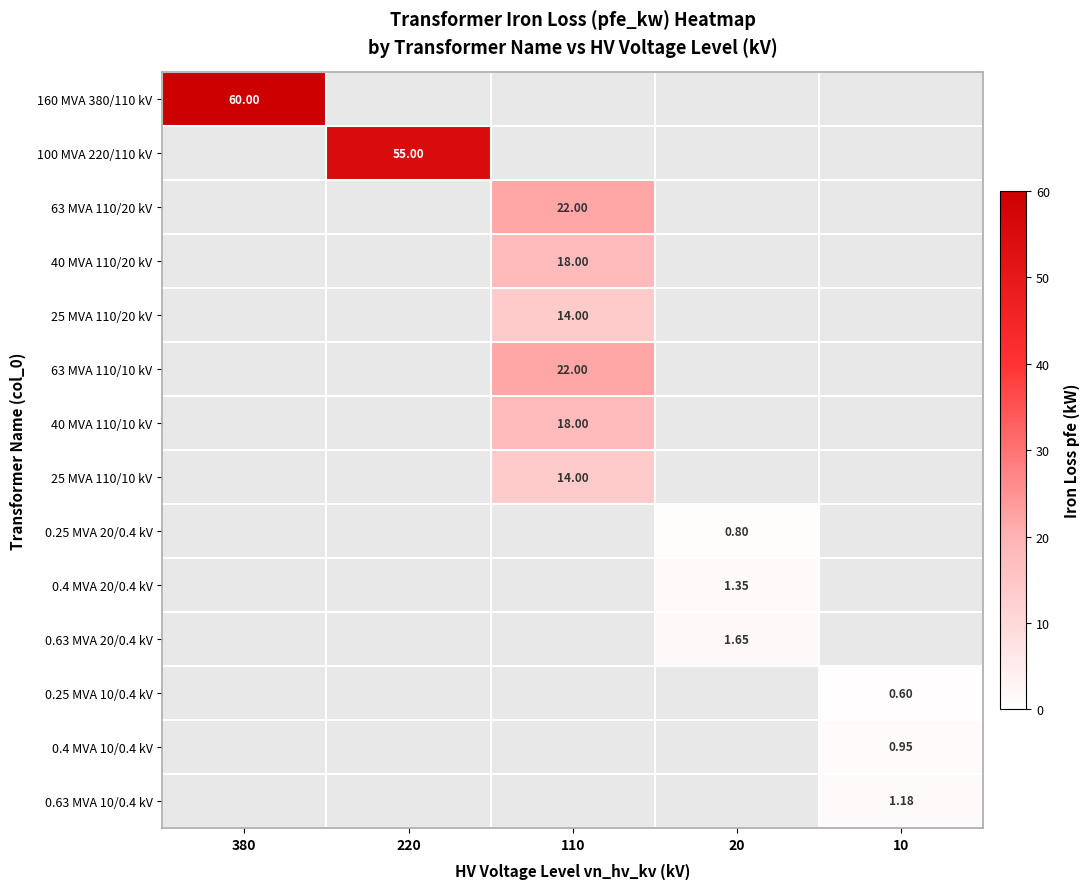

How many data points in 25 MVA 110/20 kV are above 0?

1